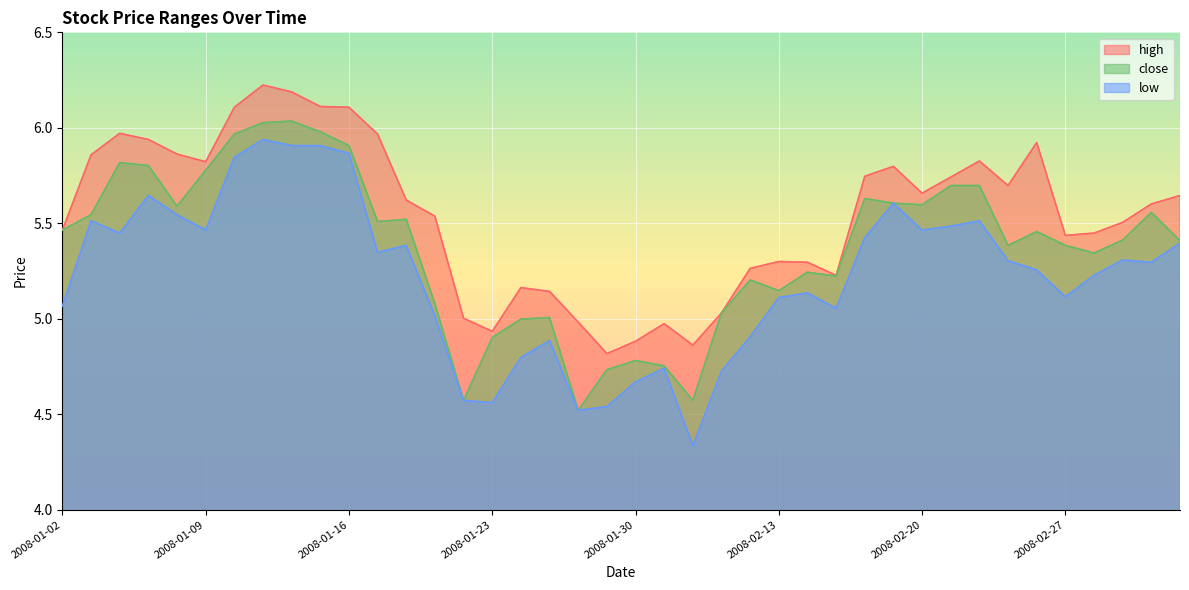

Rank the series by their average value, from highest to lowest.

high, close, low